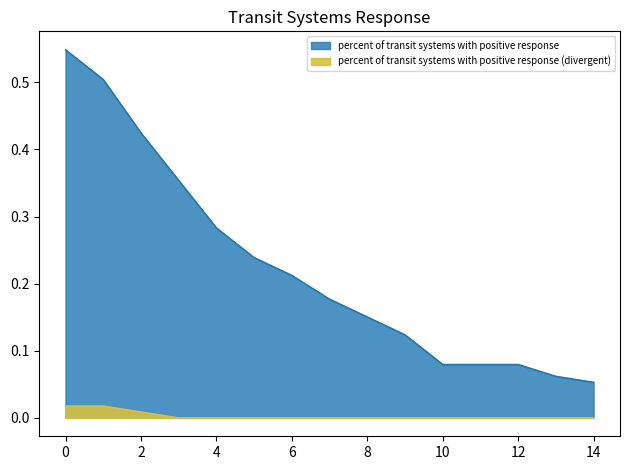

Does the chart have visible grid lines?

No